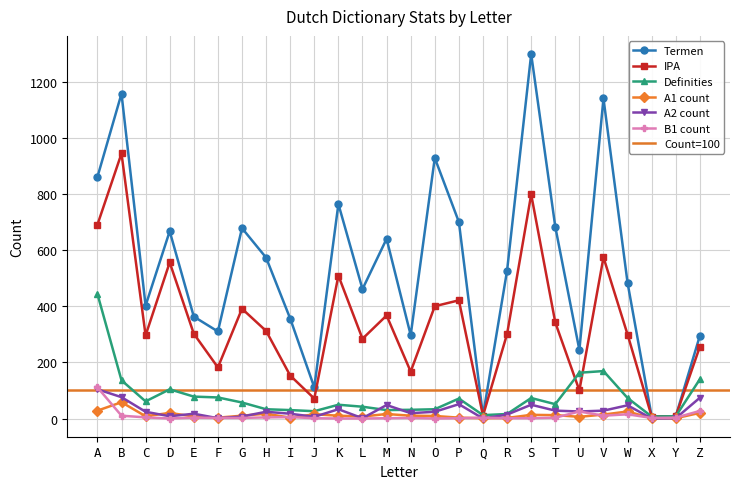

Count the number of data series in this chart.

6